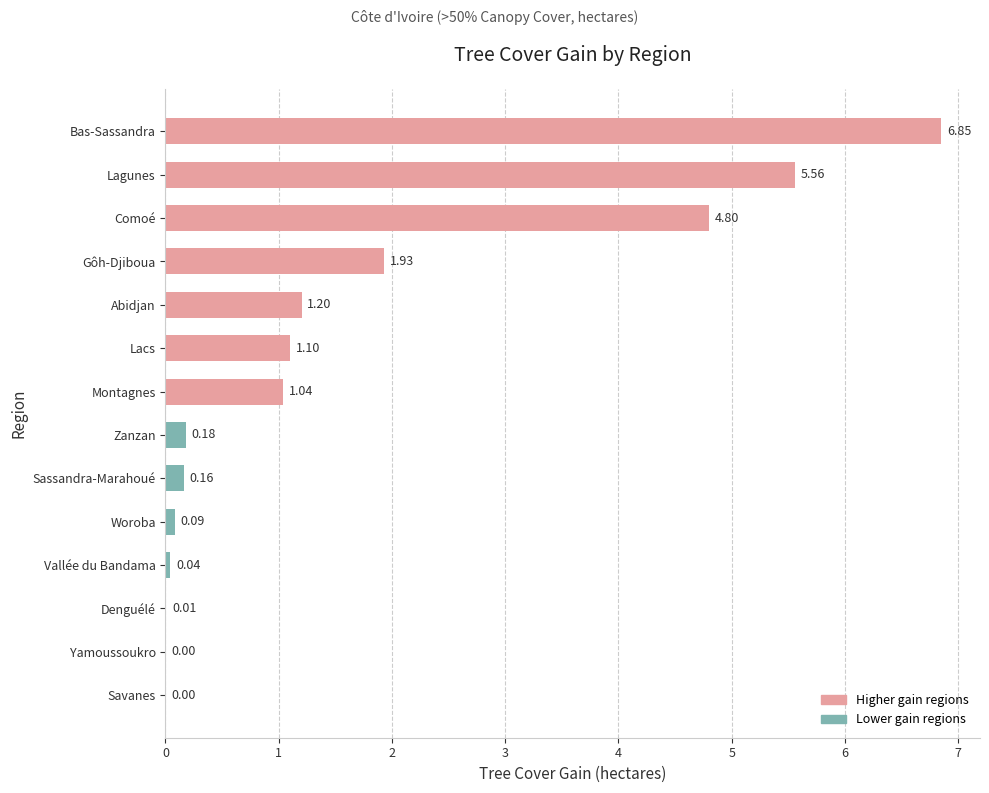

What is the sum of all values?

23.0